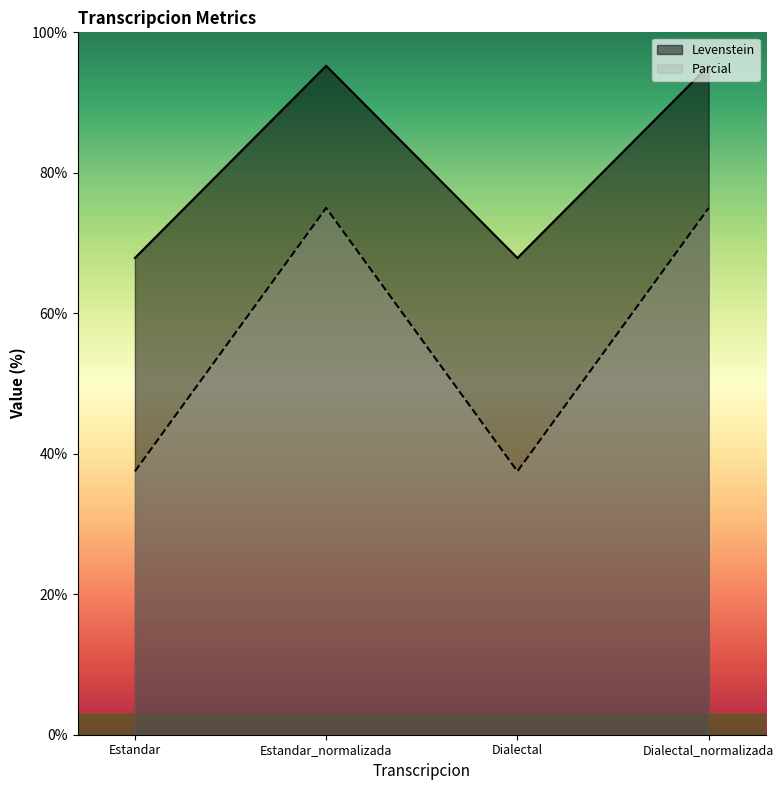

The value of Parcial at Estandar_normalizada is 117.7. True or false?

False